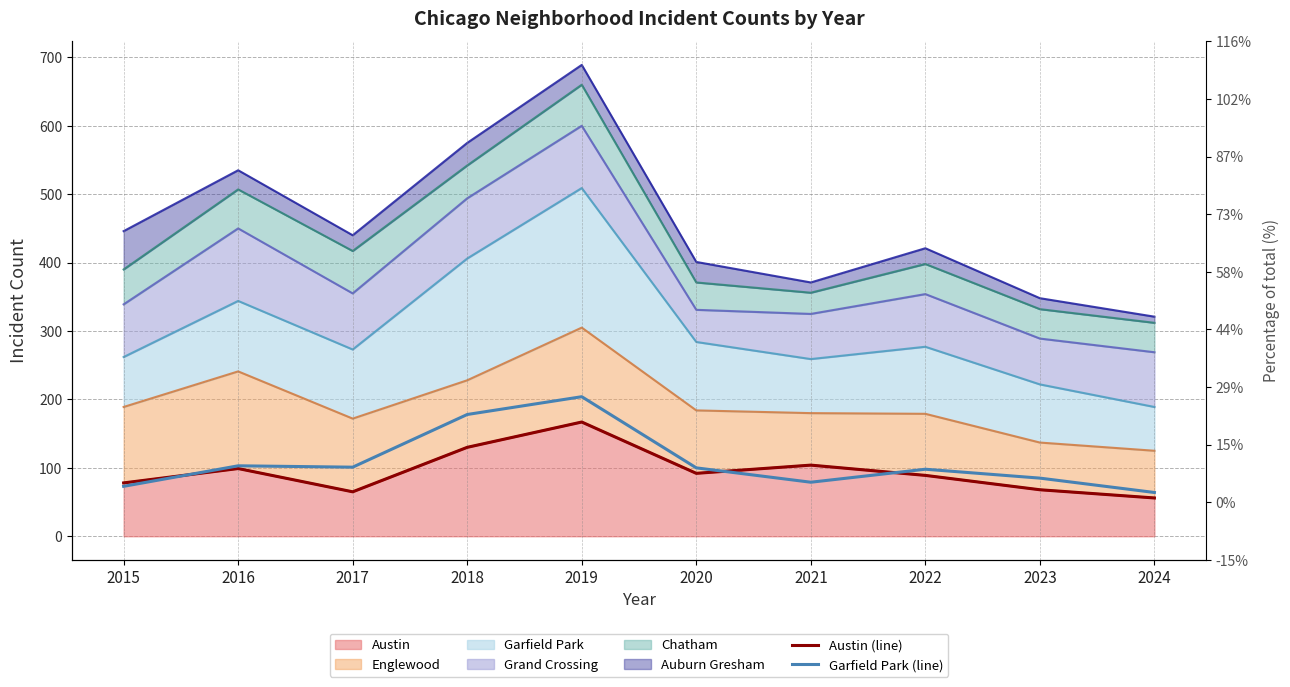

How many values in the Garfield Park (line) series are below 100?

5